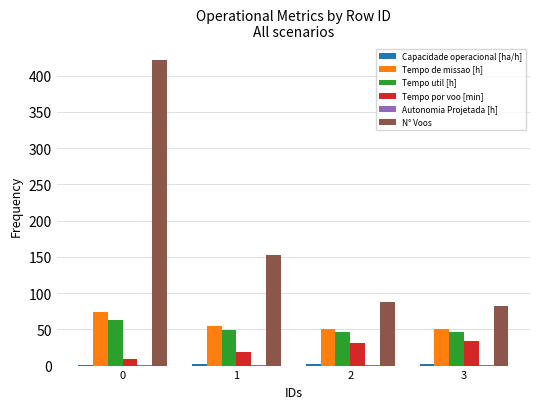

Which series changed the most between 0 and 1?

N° Voos